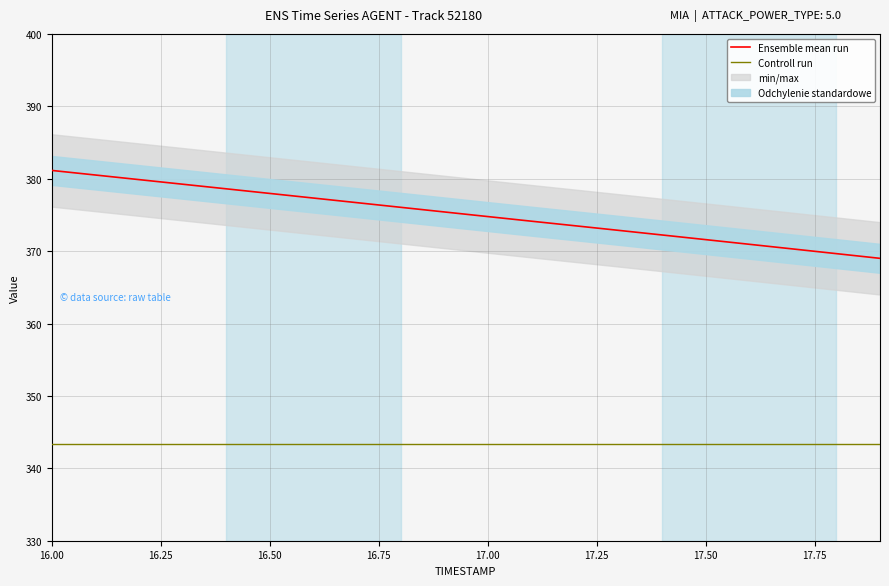

How many lines are shown in the chart?

2